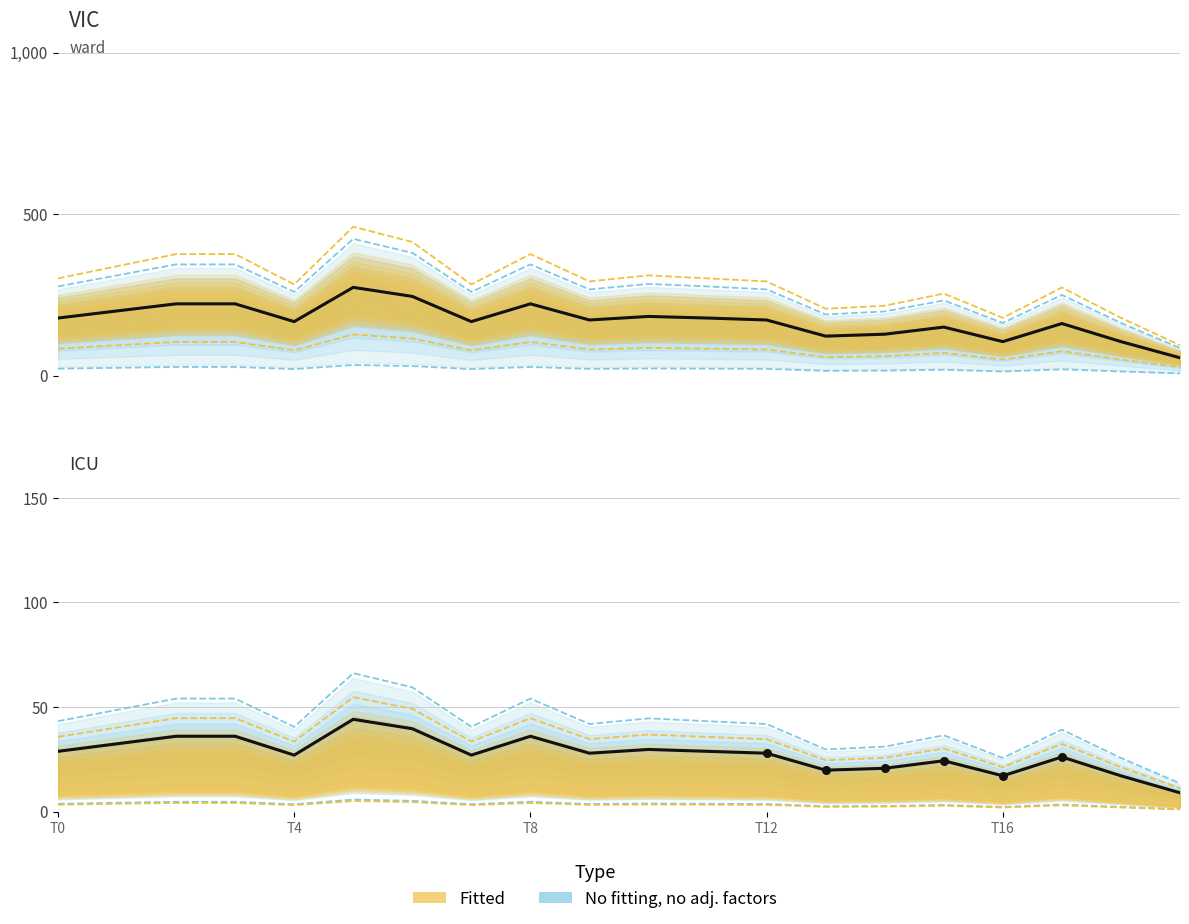

At which category is the sum across all series the highest?

5